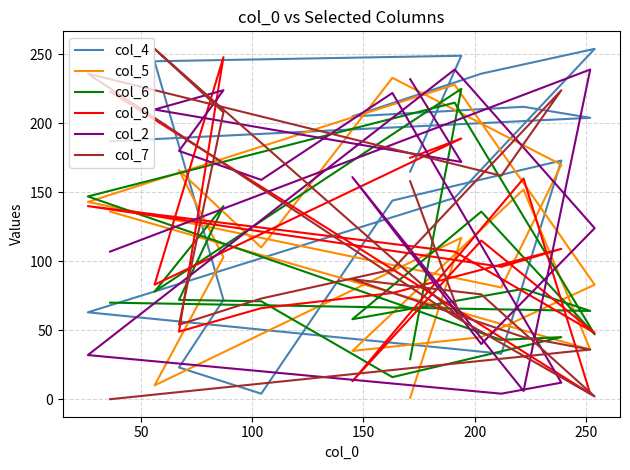

Reading left to right, what are all the values shown in this chart?

col_4: 187	204	212	205	236	254	146	63	33	173	144	4	23	72	245	249	165
col_5: 136	36	152	35	45	83	228	143	81	170	233	110	166	103	10	117	1
col_6: 70	64	80	58	136	47	215	147	43	45	16	71	72	140	78	225	29
col_9: 223	4	160	13	115	48	107	140	96	109	77	66	49	248	83	189	175
col_2: 107	239	6	161	40	124	239	32	4	12	222	159	180	224	210	172	232
col_7: 0	36	45	87	76	2	60	236	162	224	94	73	54	208	254	58	158